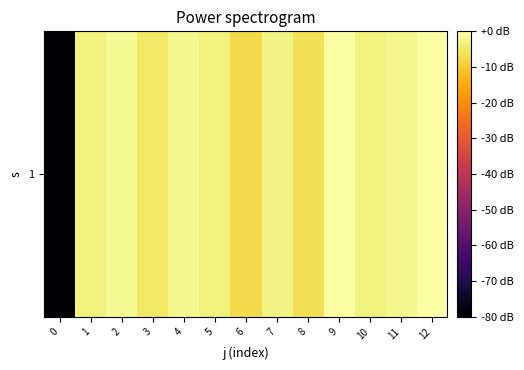

Which has a higher value, 2 or 5?

2